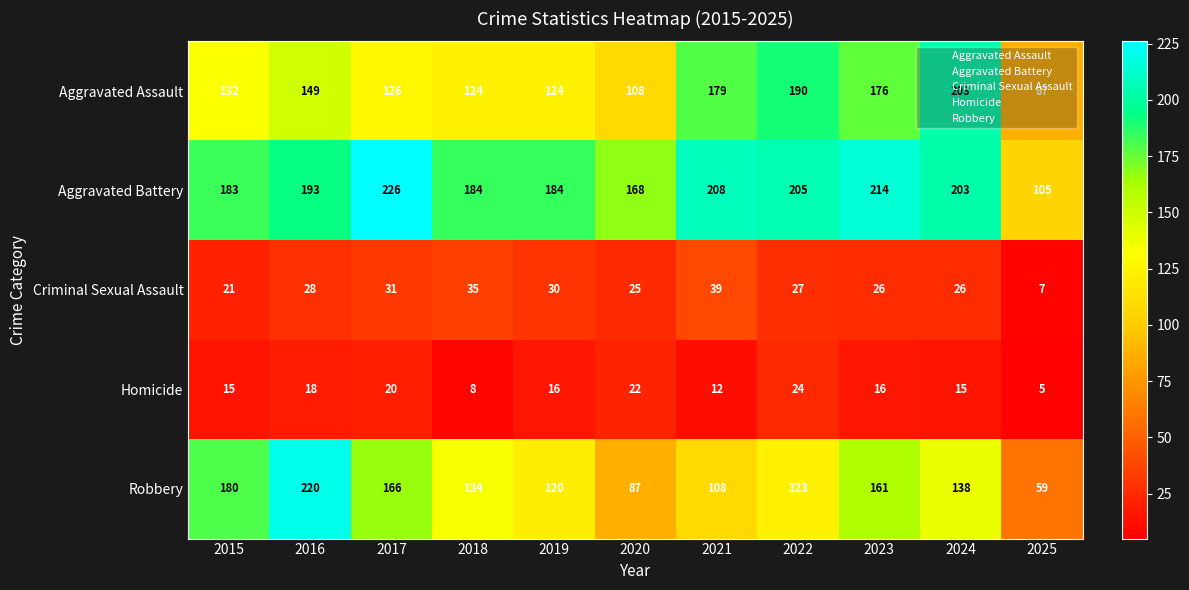

Which series changed the most between 2015 and 2023?

Aggravated Assault